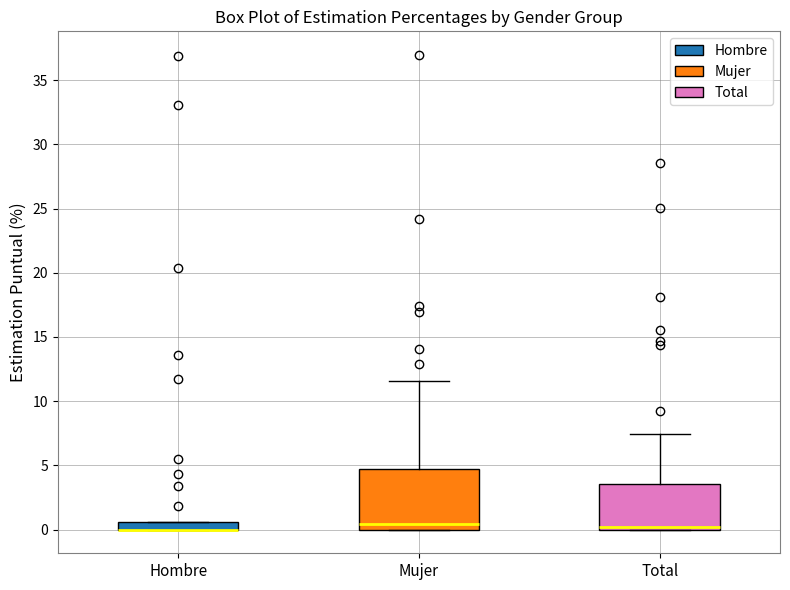

Where is the upper edge of the box for Total on the y-axis? The values are not printed on the chart, so give them approximately, as read against the axis.

3.5